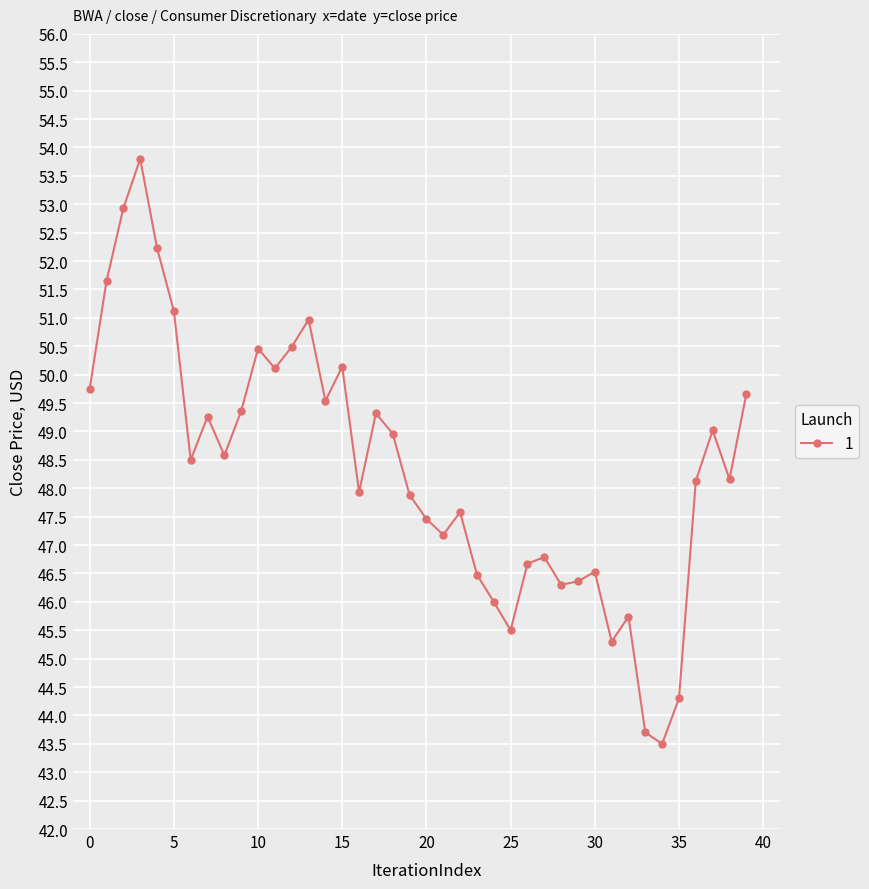

What is the minimum value shown in the chart?

43.5